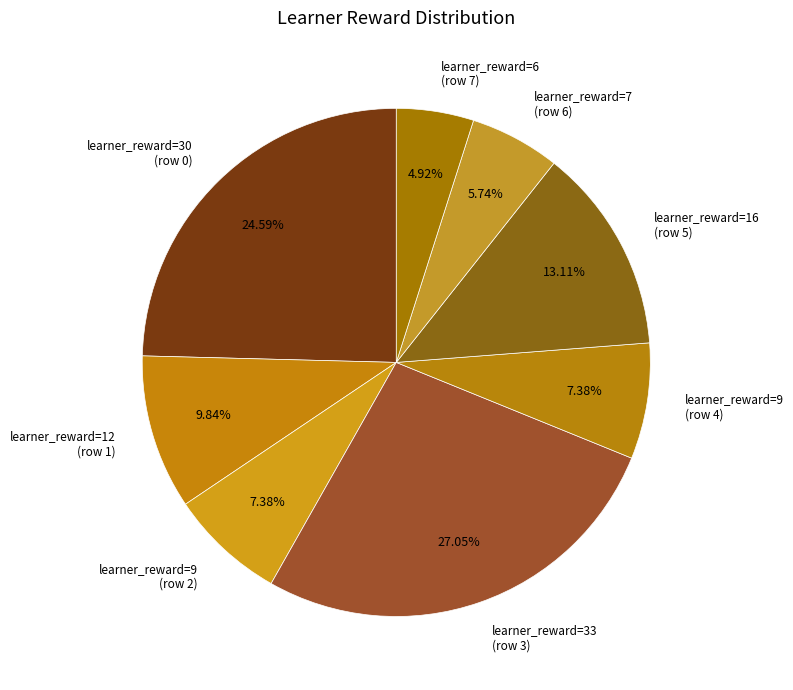

Does any single category account for the majority?

No